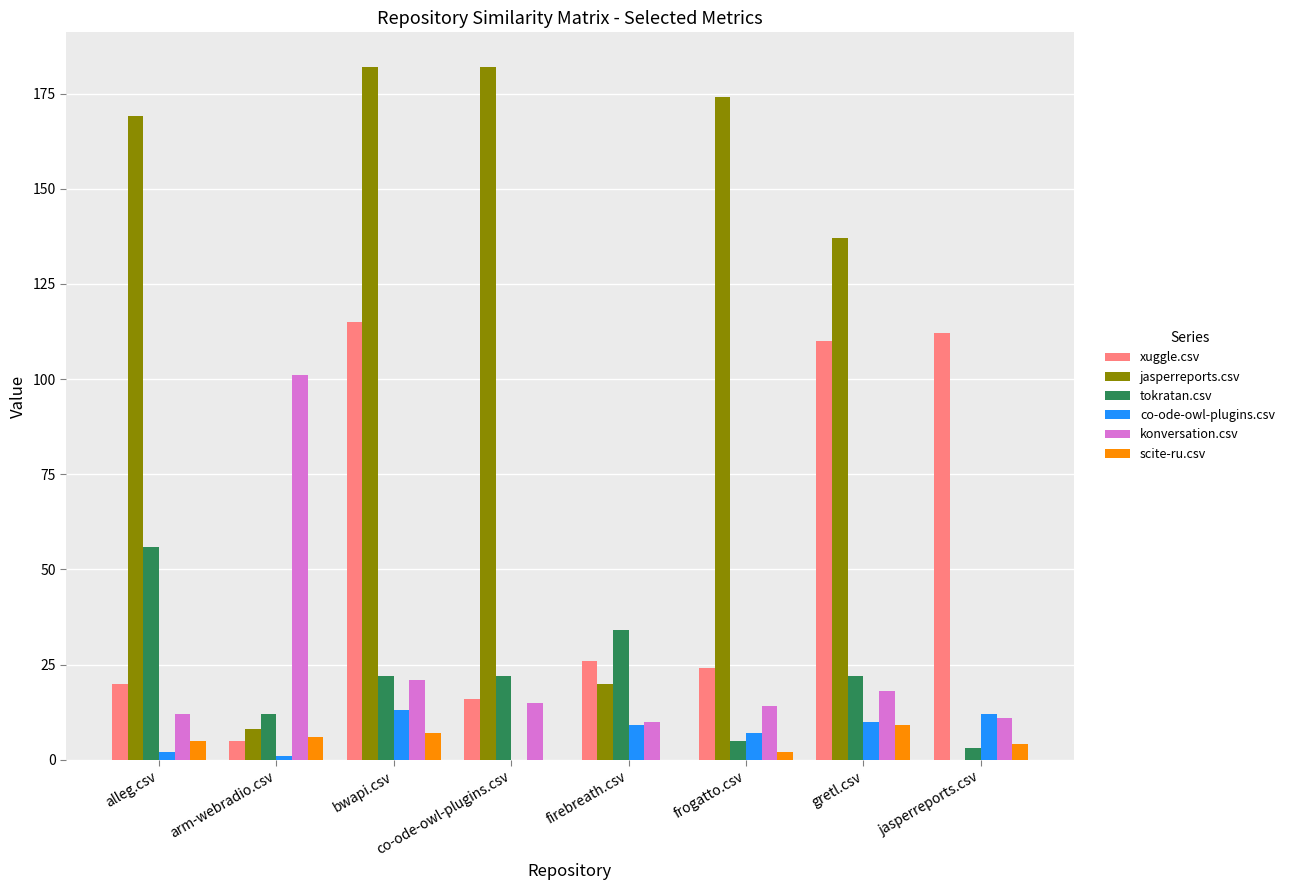

What is the sum of all konversation.csv values?

202